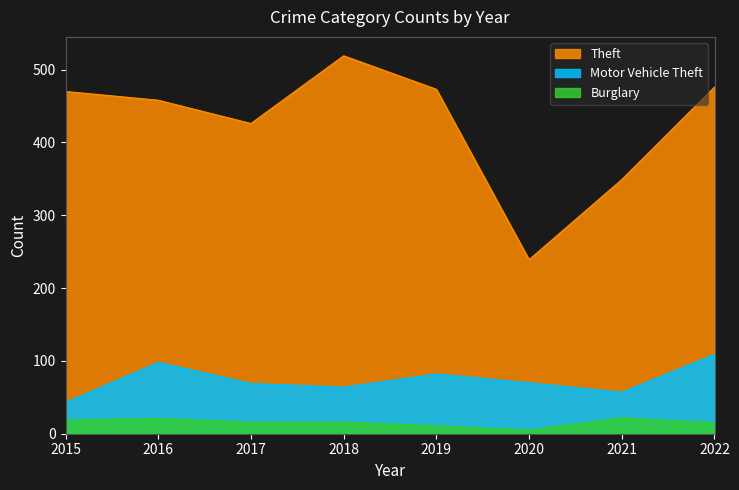

Reading right to left, list all the values displayed in this chart.

Theft: 2022=476	2021=349	2020=239	2019=473	2018=519	2017=426	2016=458	2015=470
Motor Vehicle Theft: 2022=109	2021=57	2020=70	2019=82	2018=64	2017=69	2016=98	2015=43
Burglary: 2022=15	2021=22	2020=5	2019=11	2018=16	2017=16	2016=21	2015=19